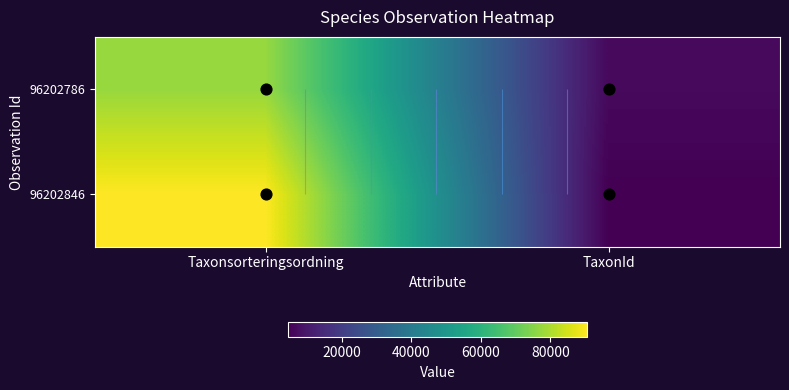

What is the average value of the 96202846 series?

47508